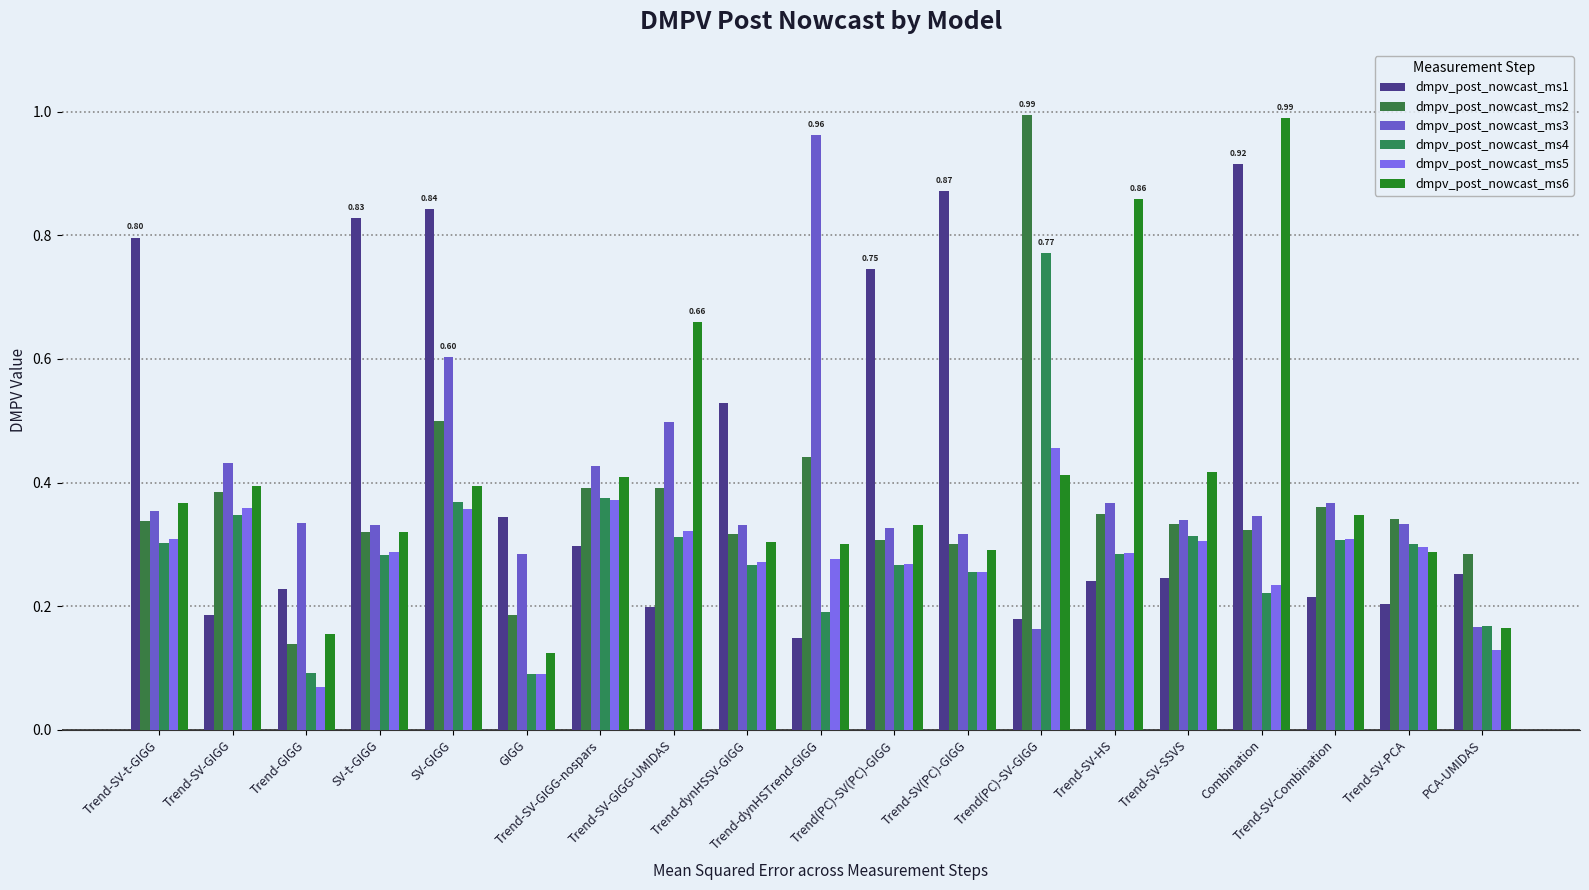

Count the number of categories in the chart.

19